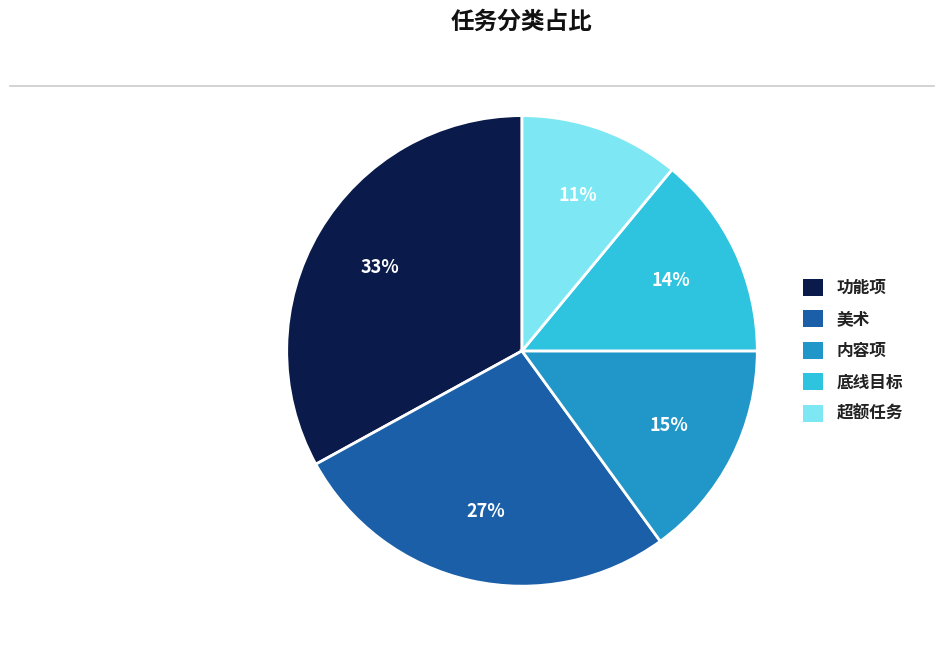

Is it true that 内容项 is 15% of the pie?

True